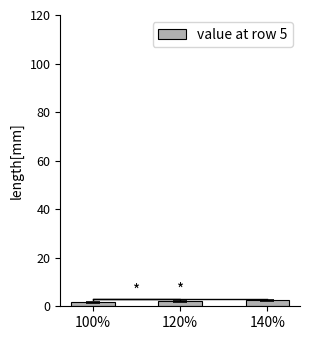

Which category has the lowest value across all series?

100%